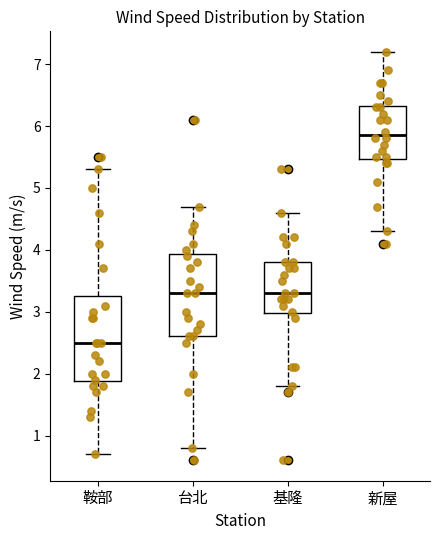

Which box has the highest median line?

新屋